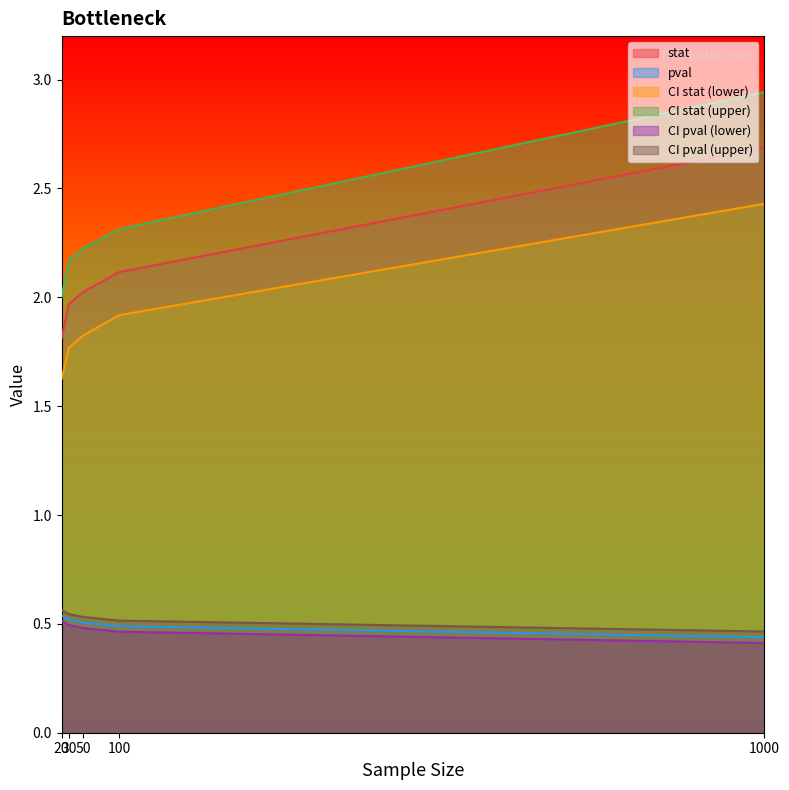

What is the maximum value shown in the chart?

2.9